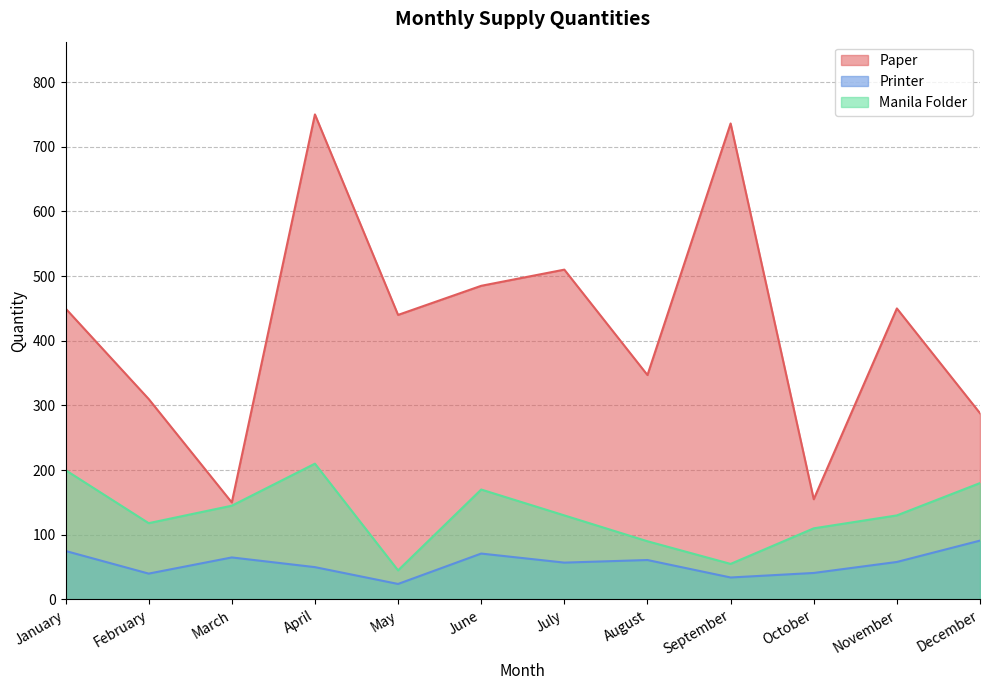

Which series has the largest range (max minus min)?

Paper